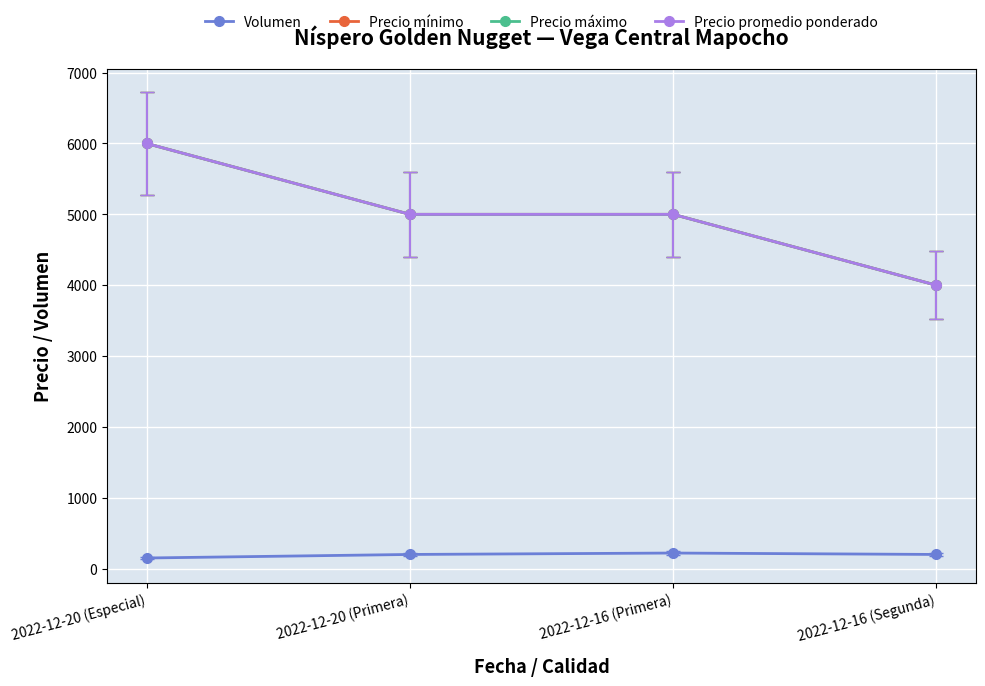

Which series has the largest total across all categories?

Precio mínimo